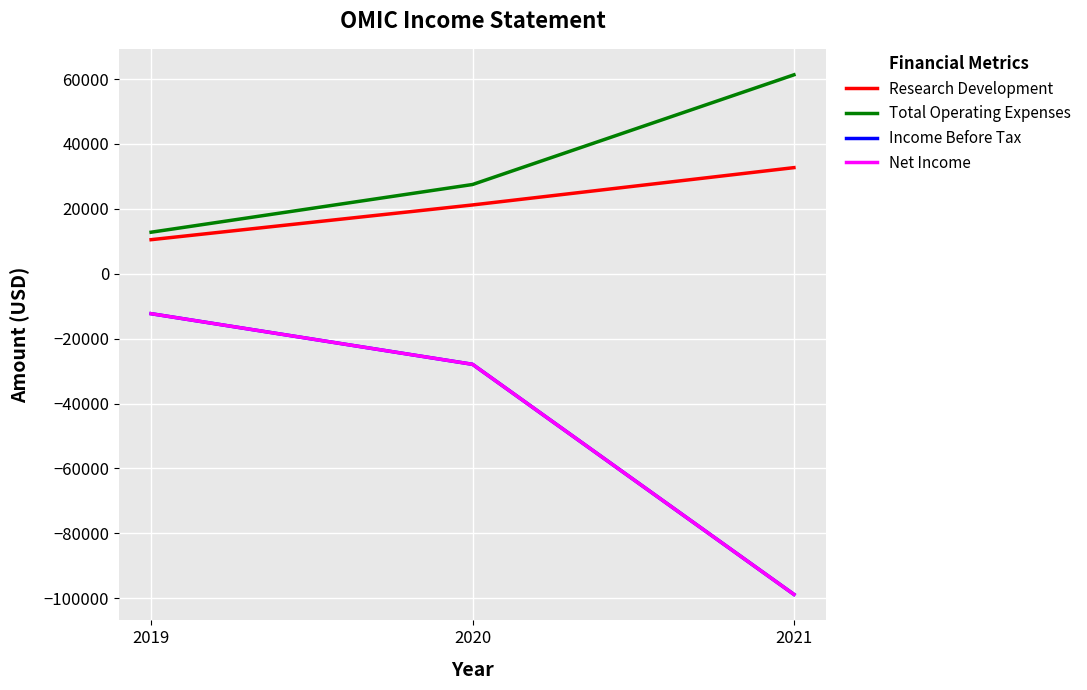

Read the Income Before Tax value at 2021, to the nearest 100.

-98800